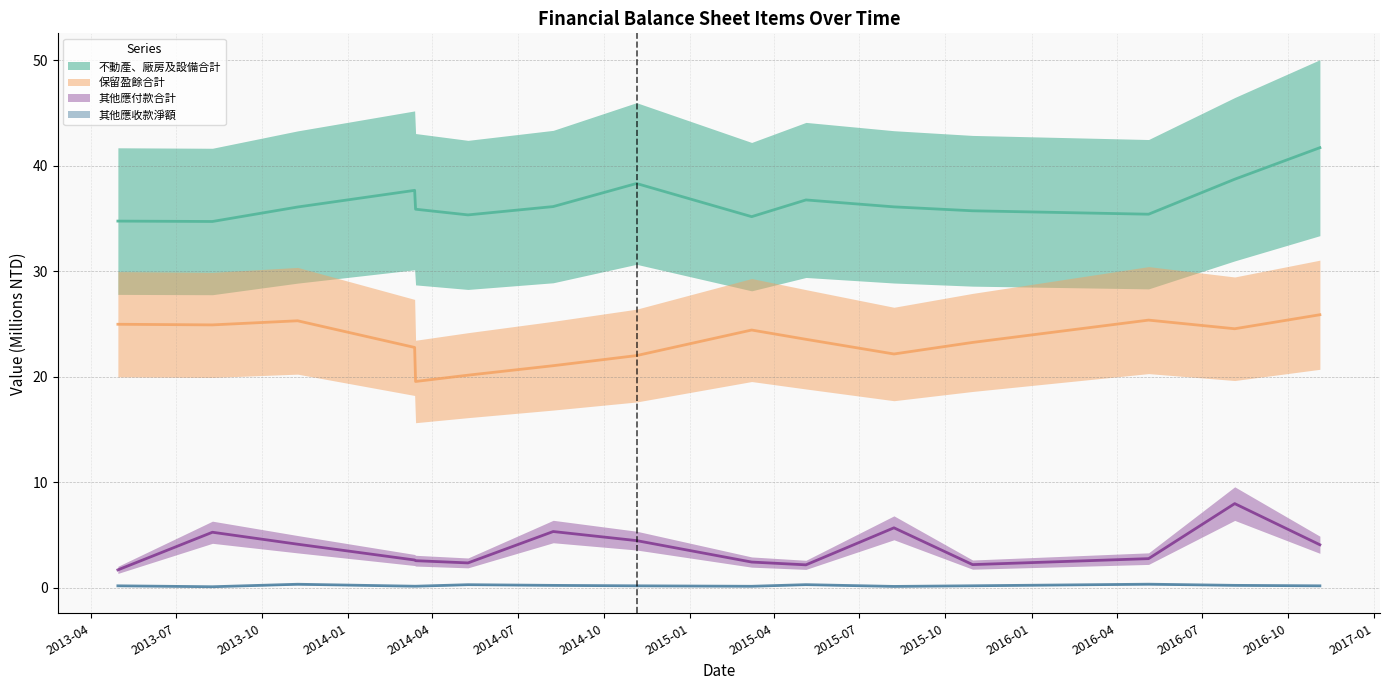

At which category is the sum across all series the highest?

2016-11-04